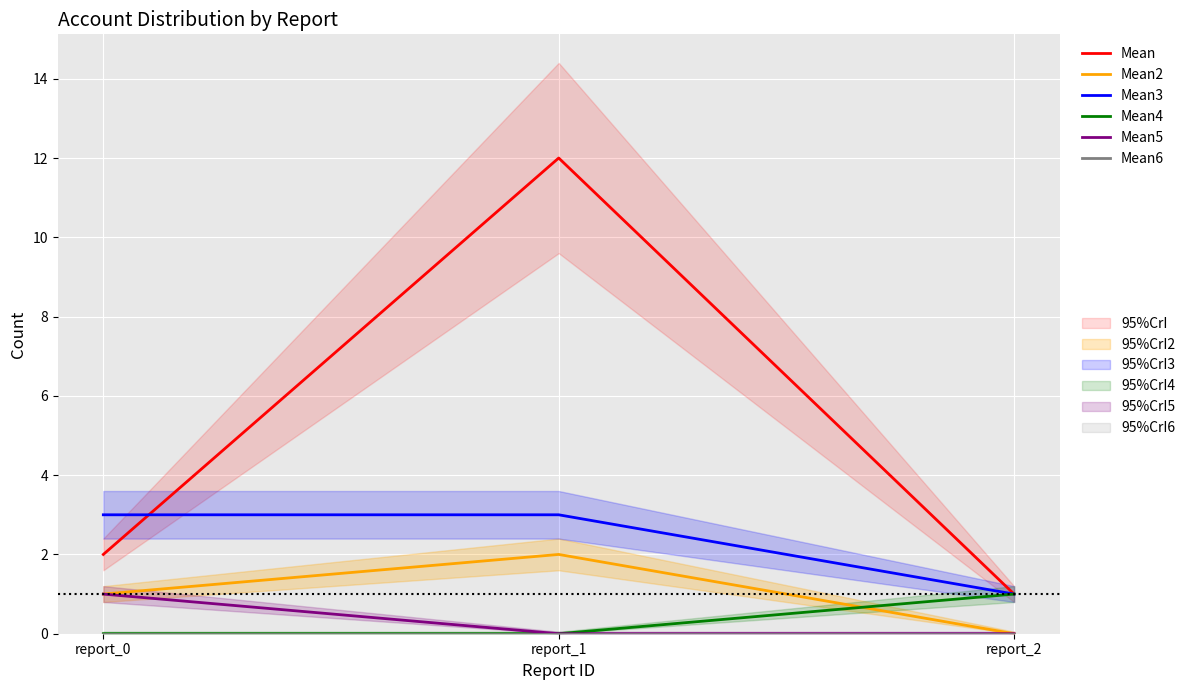

Which category has the highest value across all series?

report_1